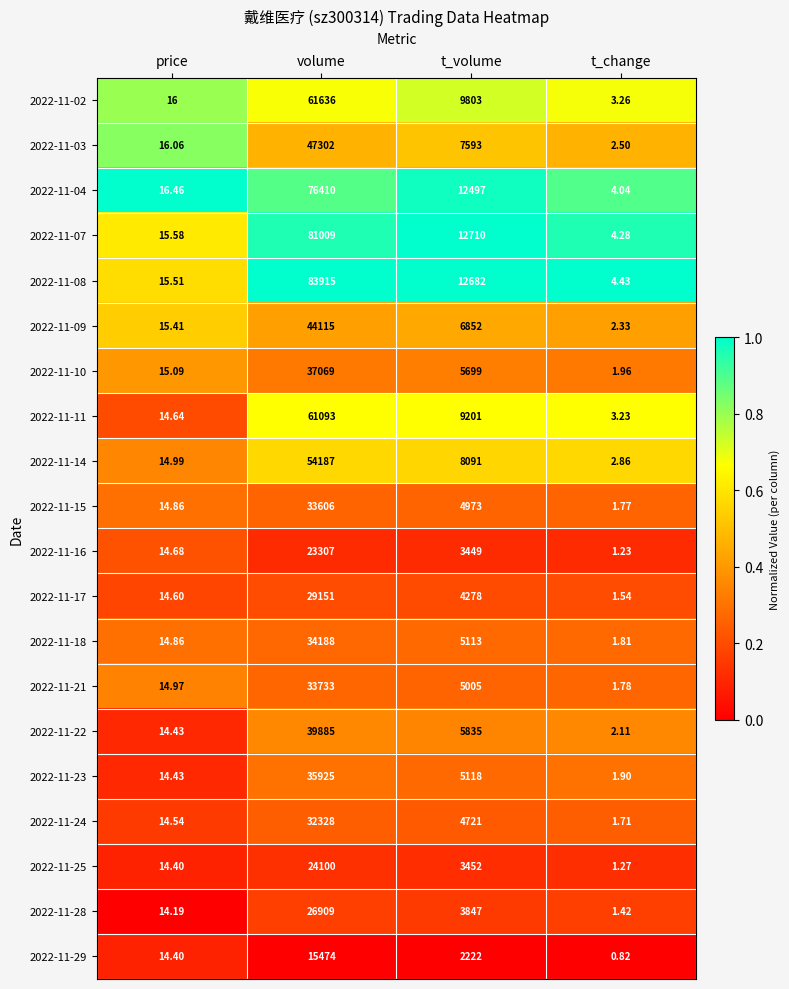

At which label does 2022-11-02 reach its peak?

volume